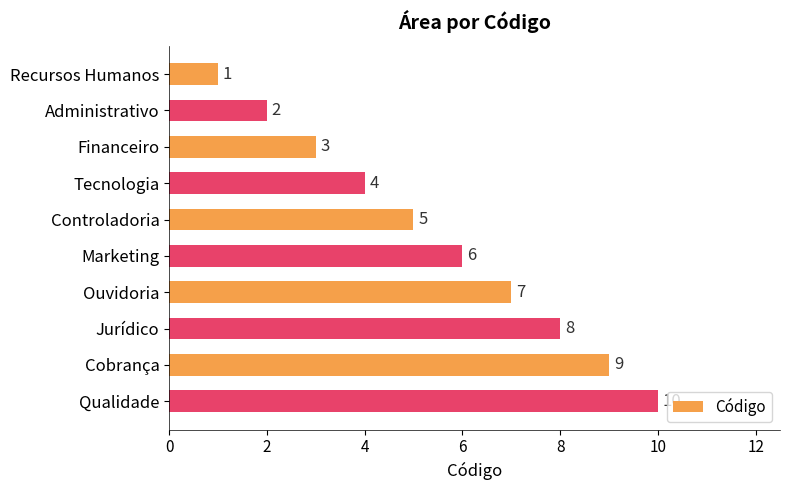

What is the sum of all values?

55